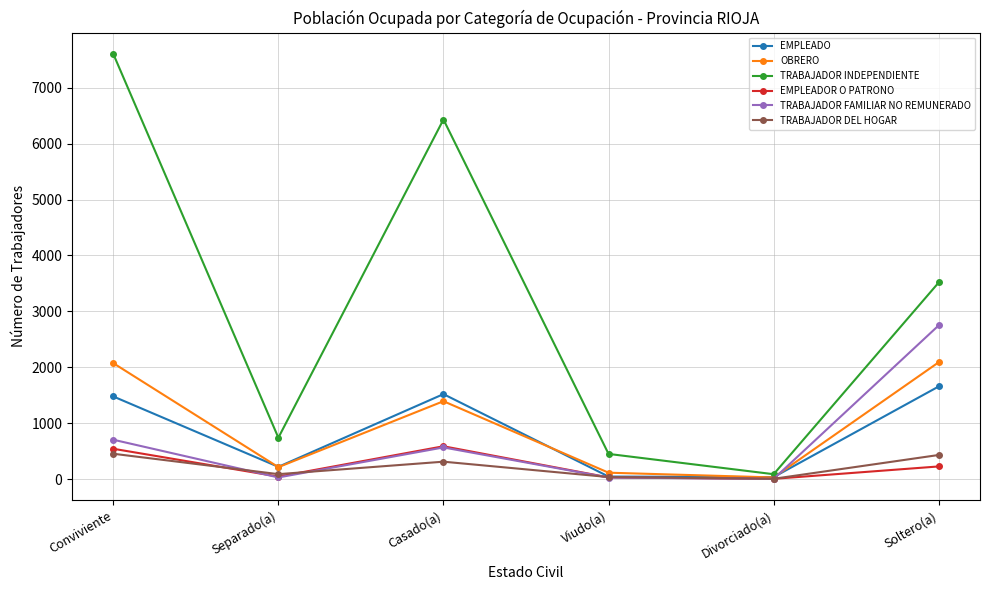

In EMPLEADO, how many points are higher than both neighbors (excluding endpoints)?

1